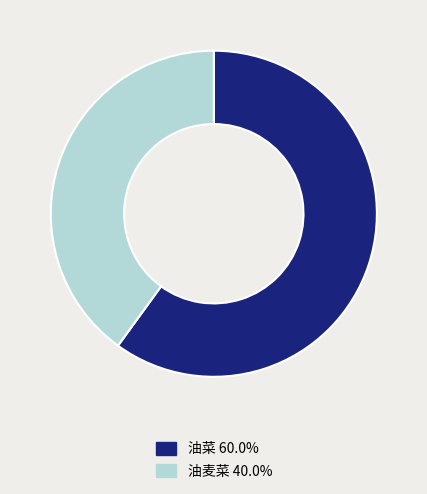

What is the ratio of the value at 油菜 to the value at 油麦菜?

1.5